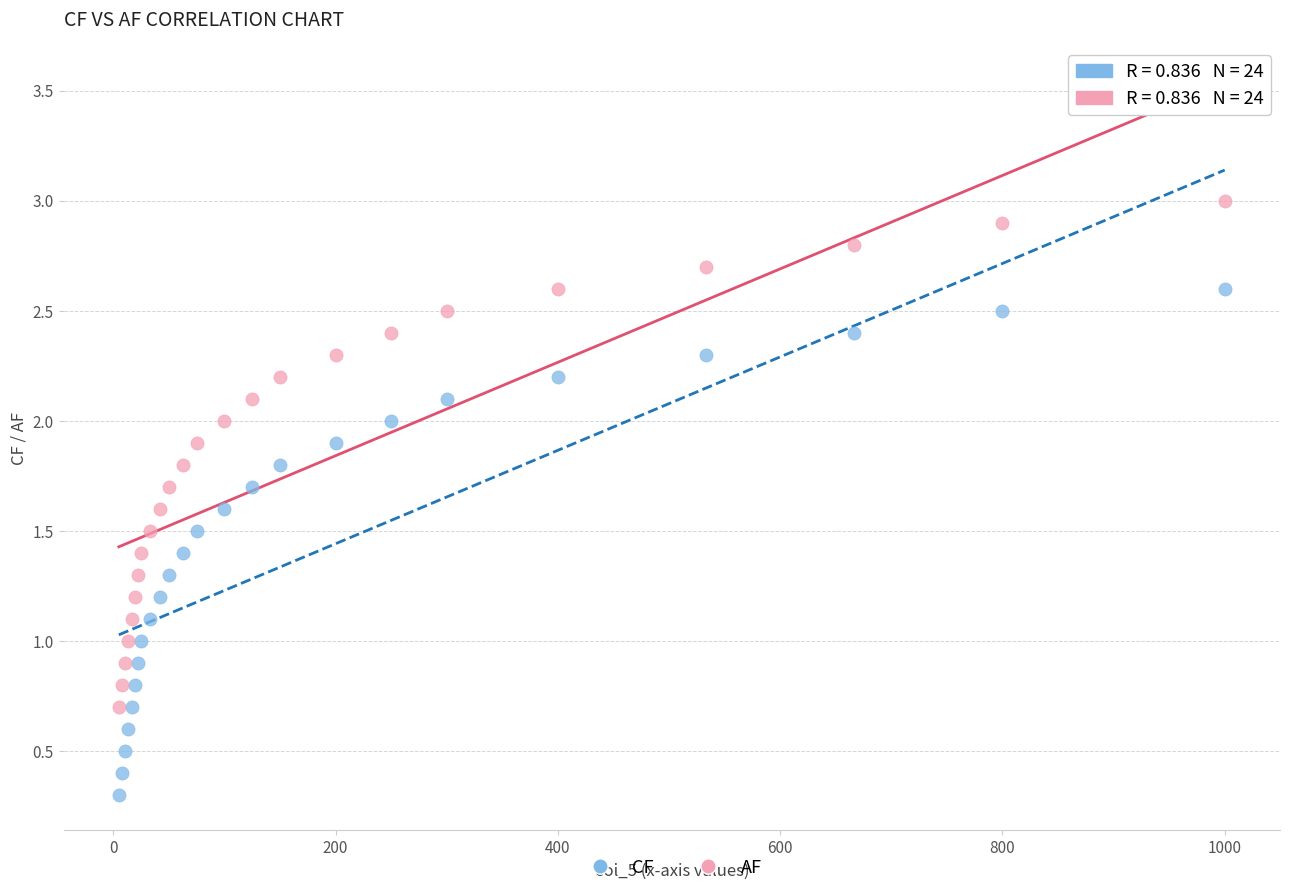

Which series contains the lowest Y value?

CF